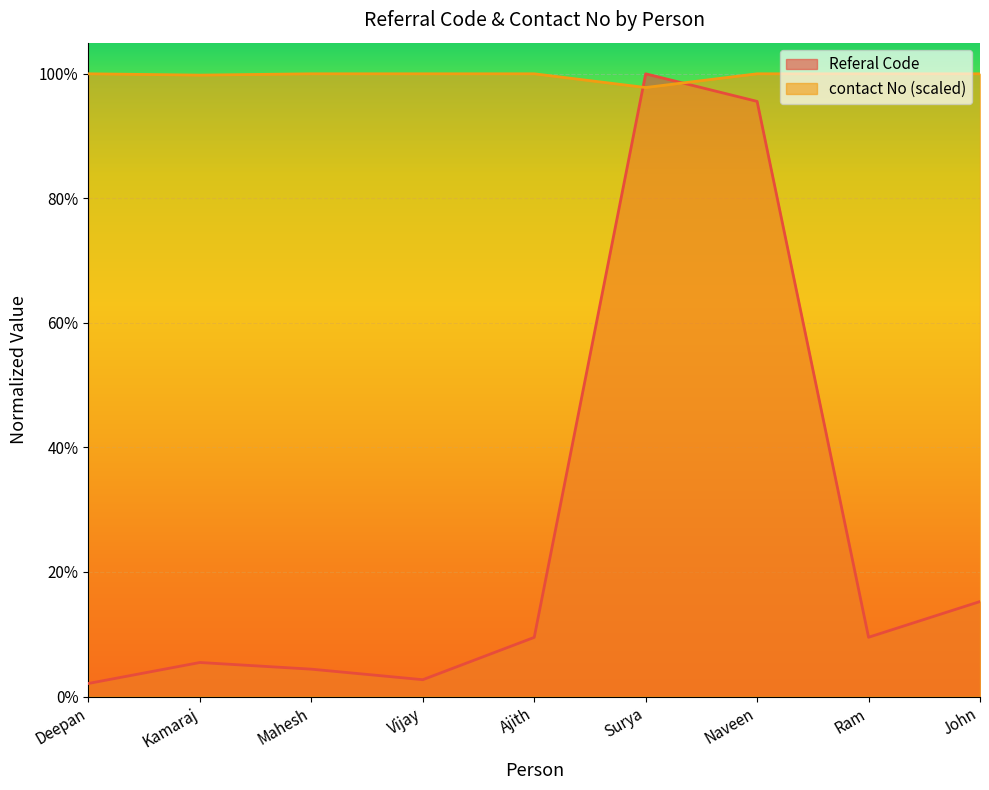

True or false: contact No has a value of 0.5 at Mahesh.

False